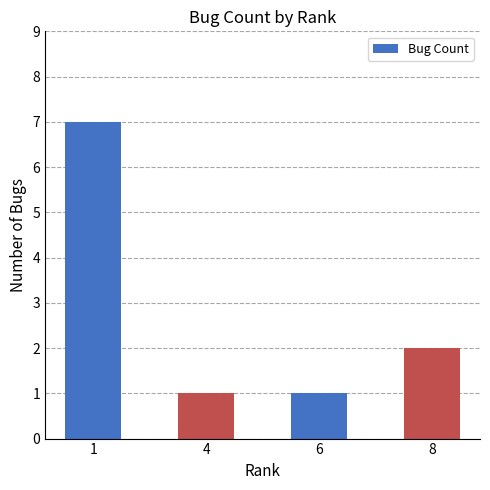

Which category has the highest value across all series?

1